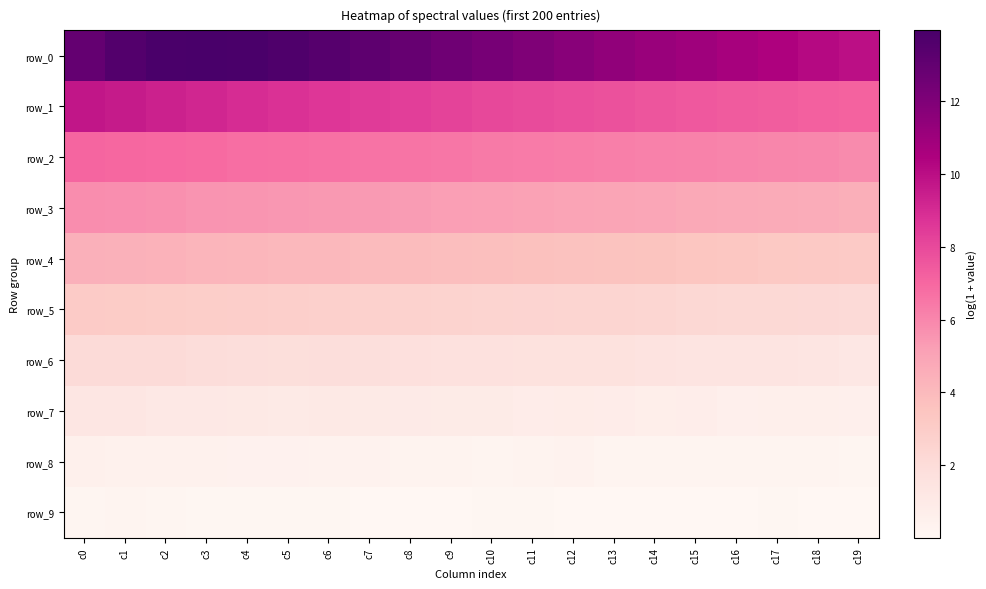

What is the total value across all series at c1?

47.1